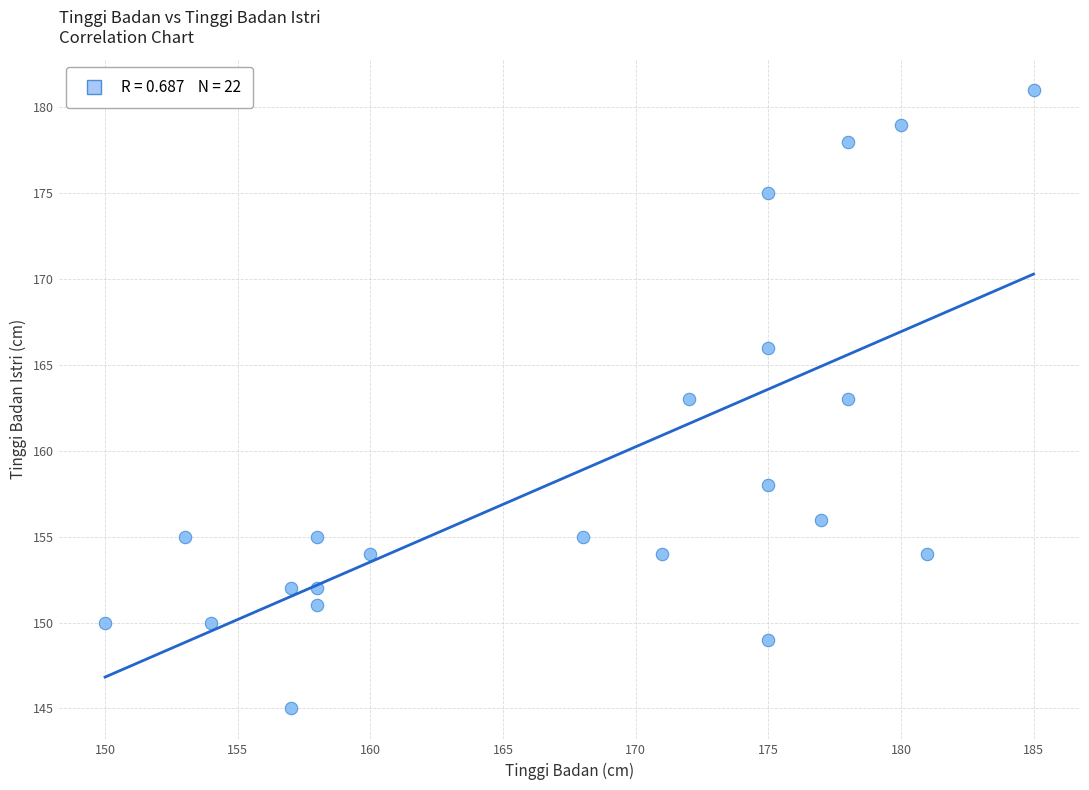

What is the range of X values (max minus min)?

35